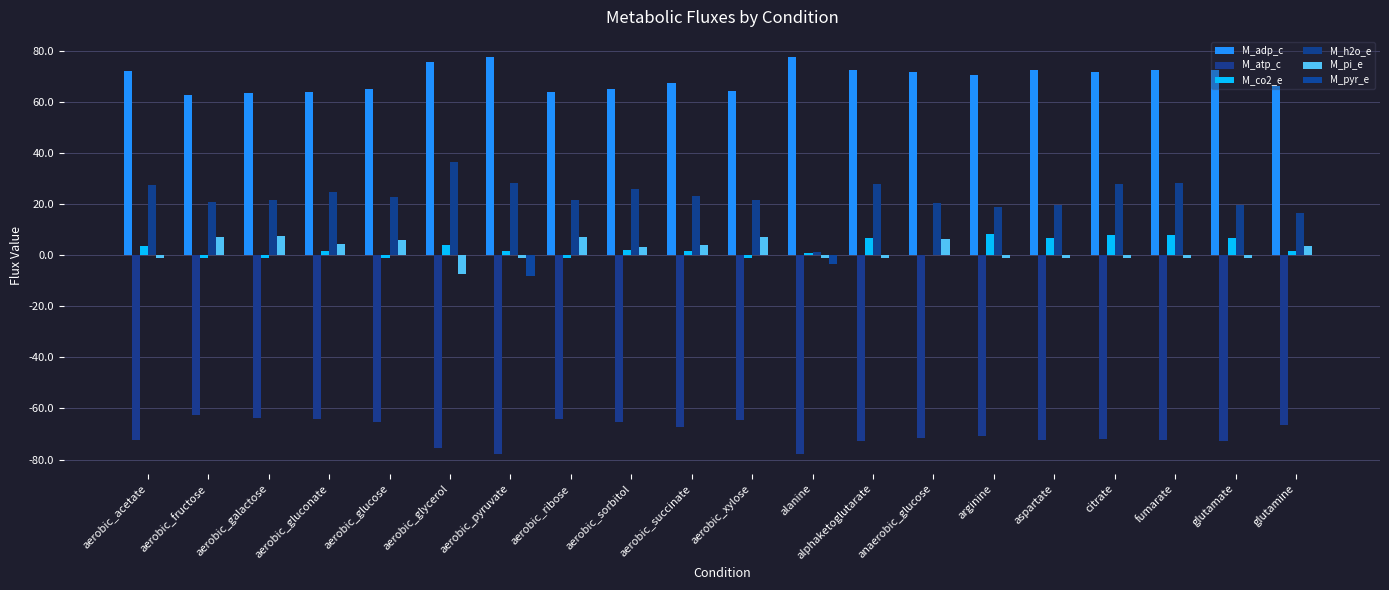

What are all the series names shown in the legend?

M_adp_c, M_atp_c, M_co2_e, M_h2o_e, M_pi_e, M_pyr_e